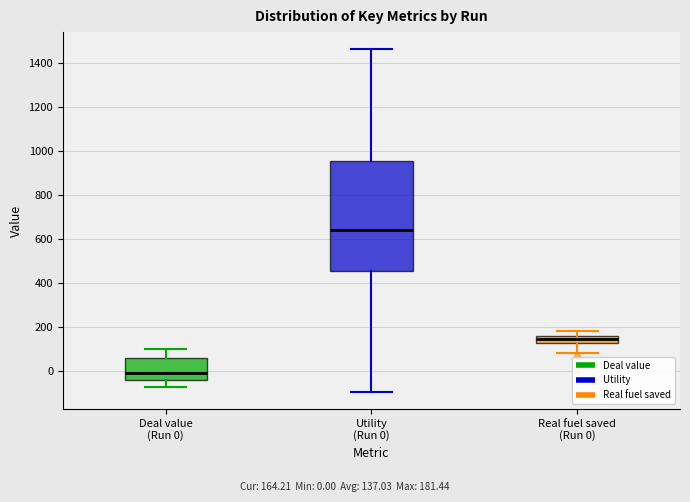

Where does the lower whisker of the box for Deal value (Run 0) end on the y-axis? The values are not printed on the chart, so give them approximately, as read against the axis.

-80